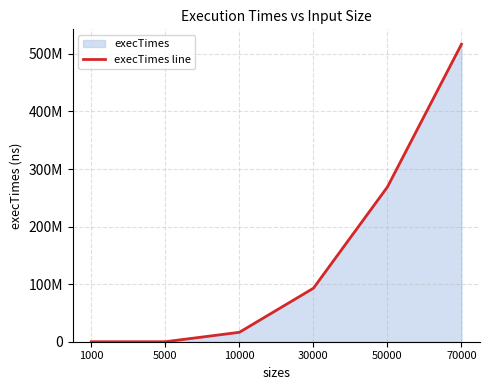

Which label corresponds to the largest value in the chart?

70000